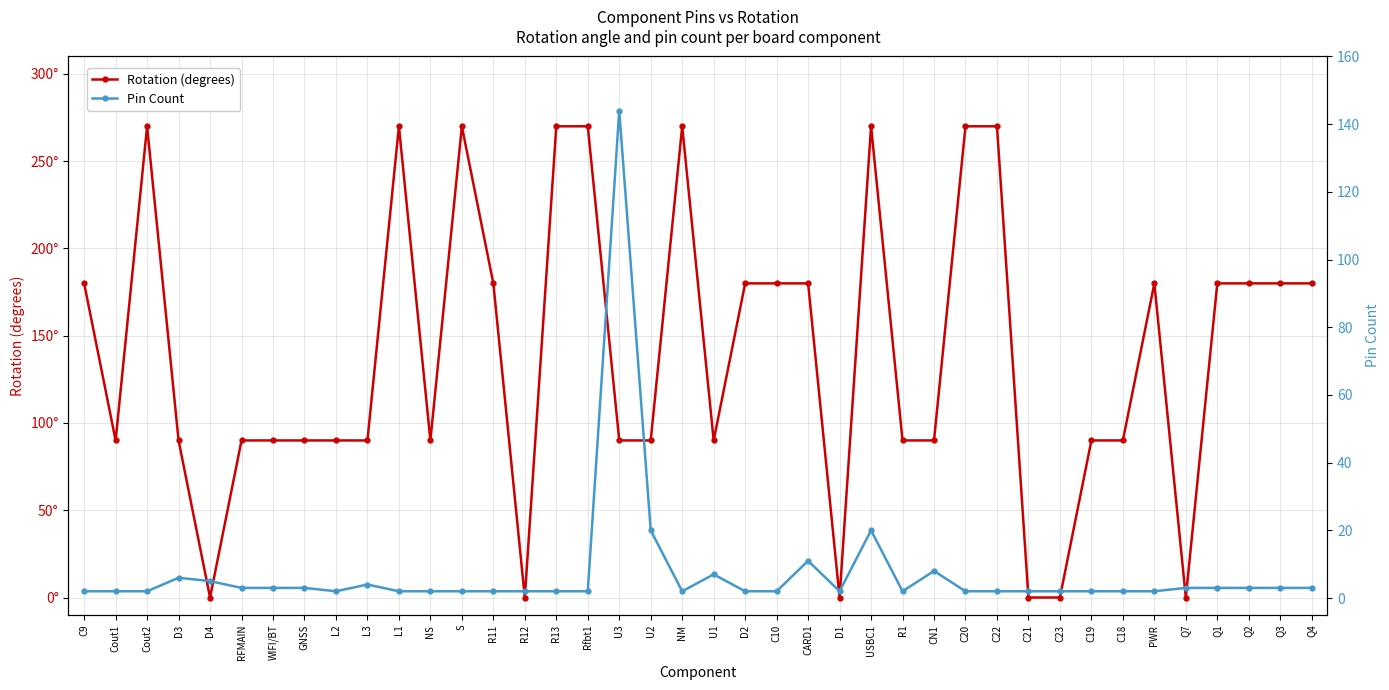

At which category does Rotation (degrees) reach its first local valley?

Cout1